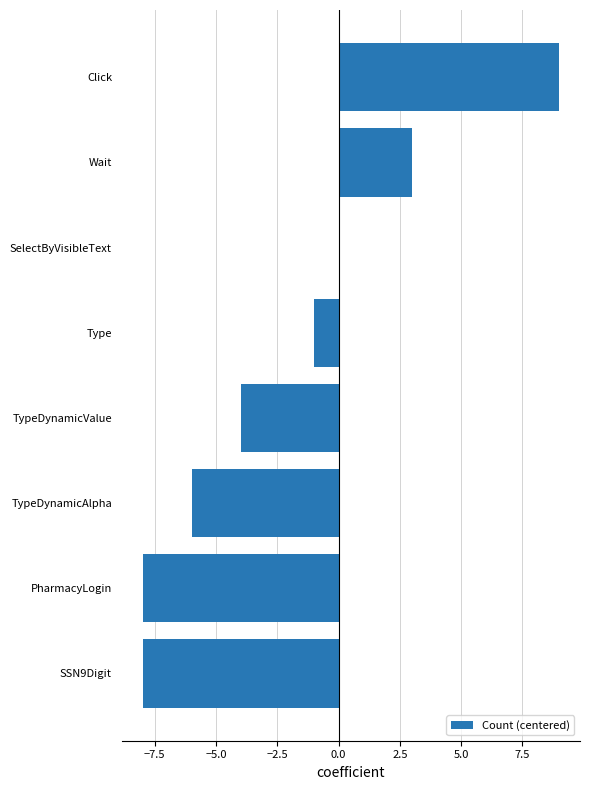

Are the bars horizontal?

Yes